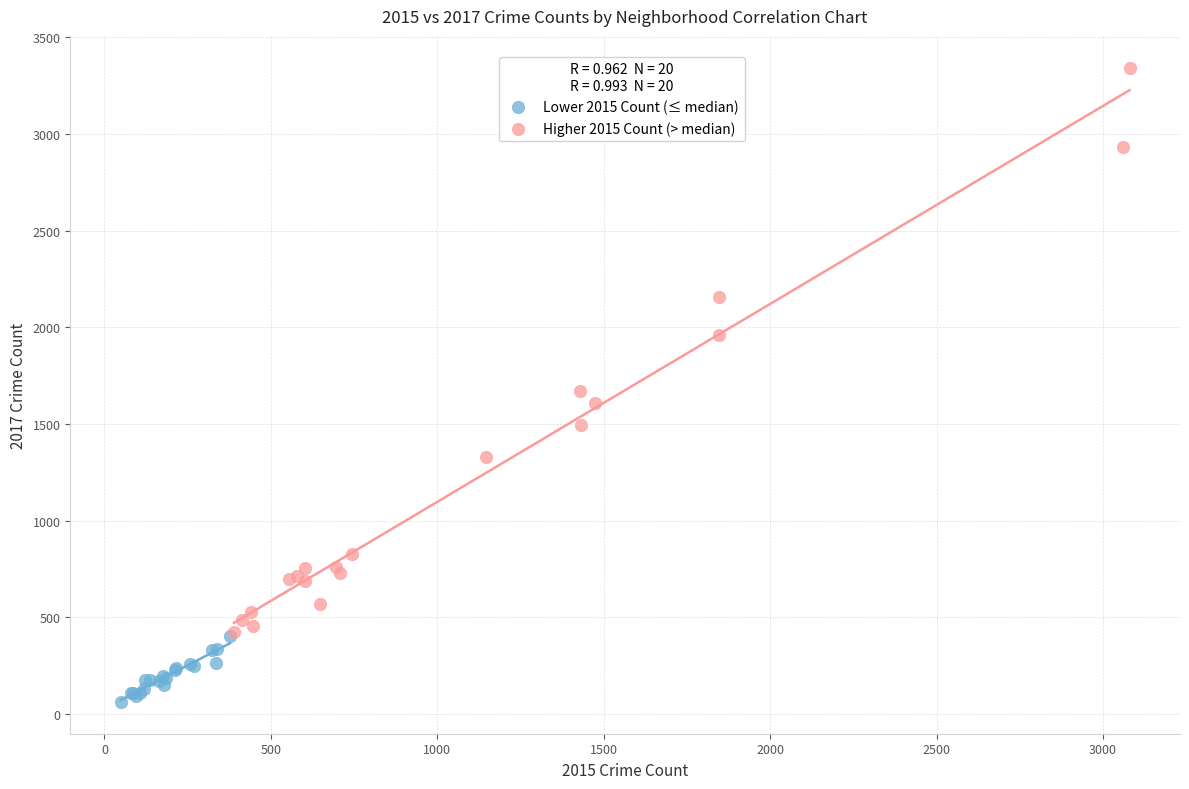

Which series has the largest Y range (max minus min)?

Higher 2015 Count (> median)